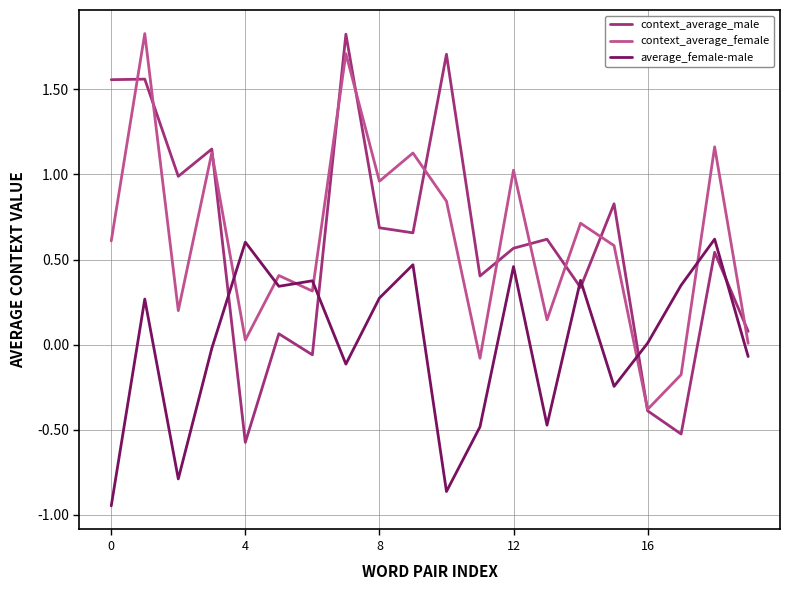

What is the highest value of the context_average_female series?

1.8